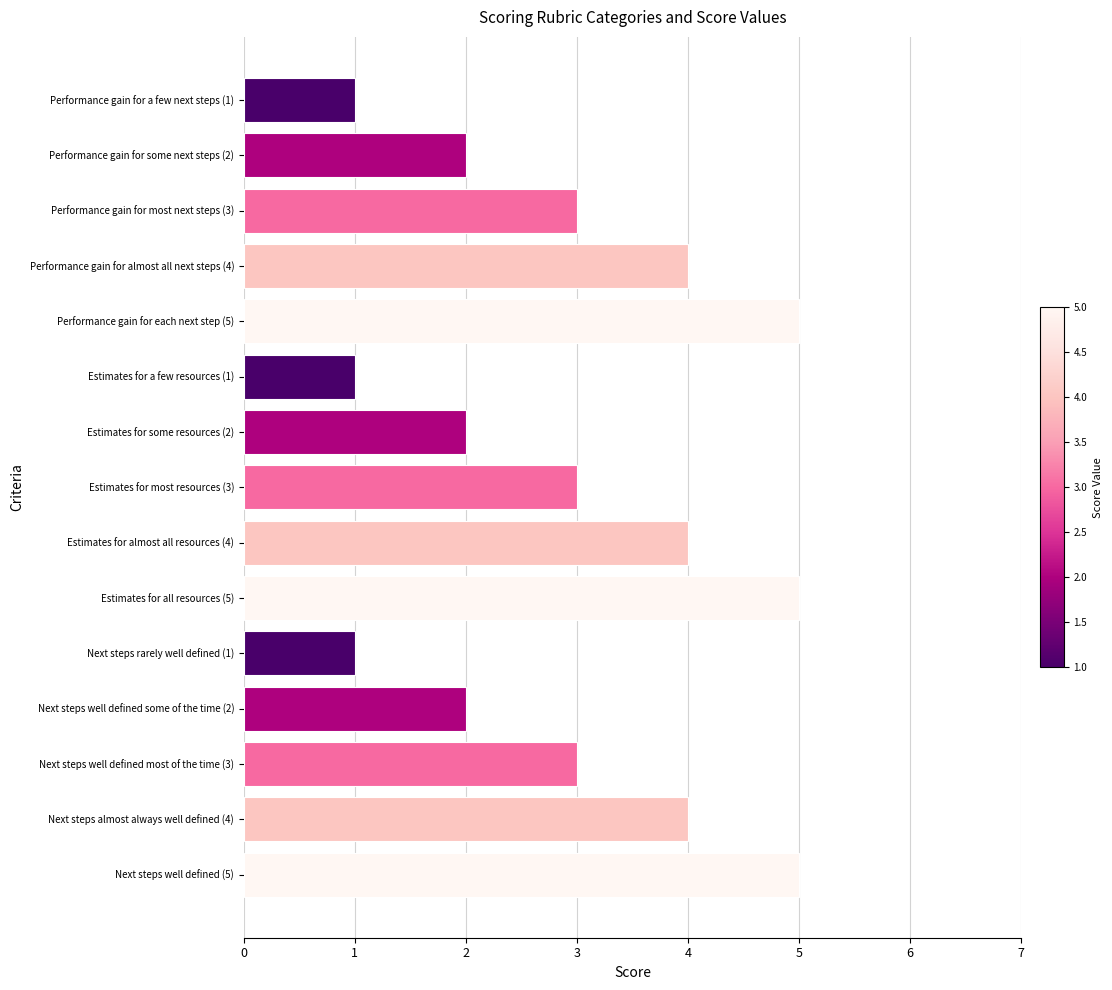

Reading bottom to top, list all the values displayed in this chart.

5	4	3	2	1	5	4	3	2	1	5	4	3	2	1